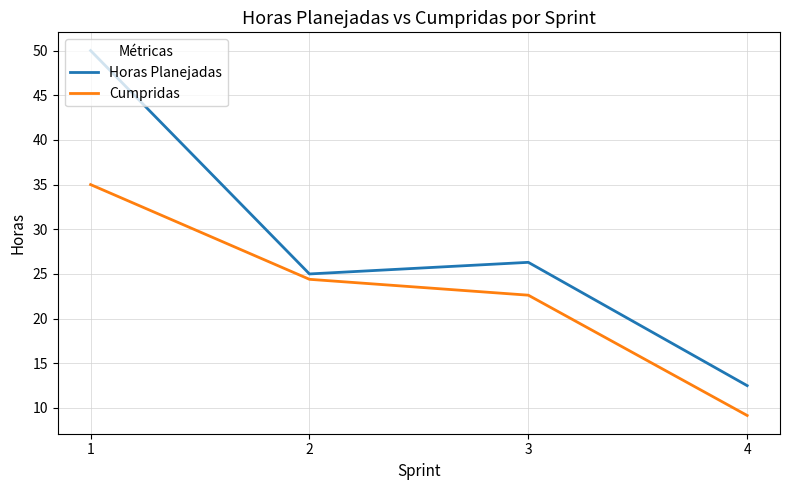

How many values in the Cumpridas series are below 24?

2